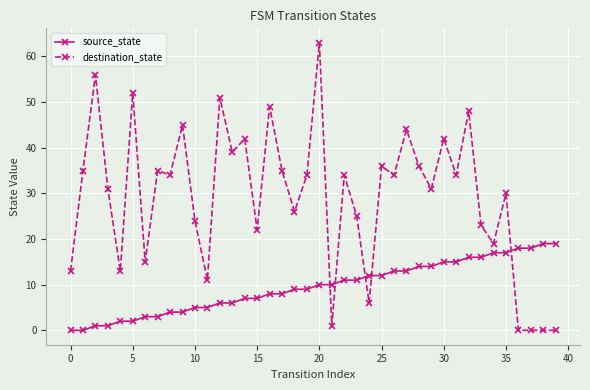

At how many categories does at least one series exceed 21?

29